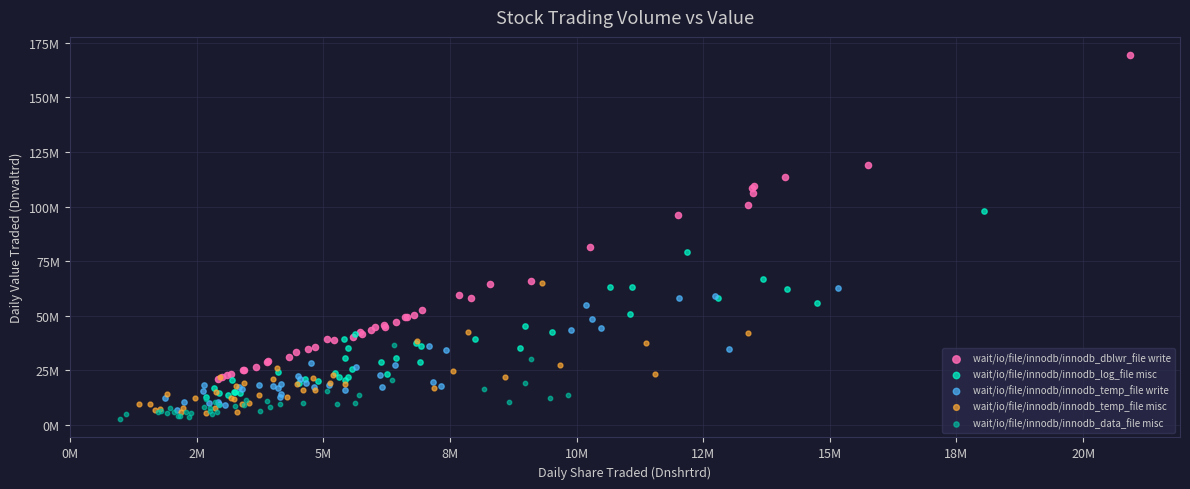

What are all the series names shown in the legend?

wait/io/file/innodb/innodb_dblwr_file write, wait/io/file/innodb/innodb_log_file misc, wait/io/file/innodb/innodb_temp_file write, wait/io/file/innodb/innodb_temp_file misc, wait/io/file/innodb/innodb_data_file misc